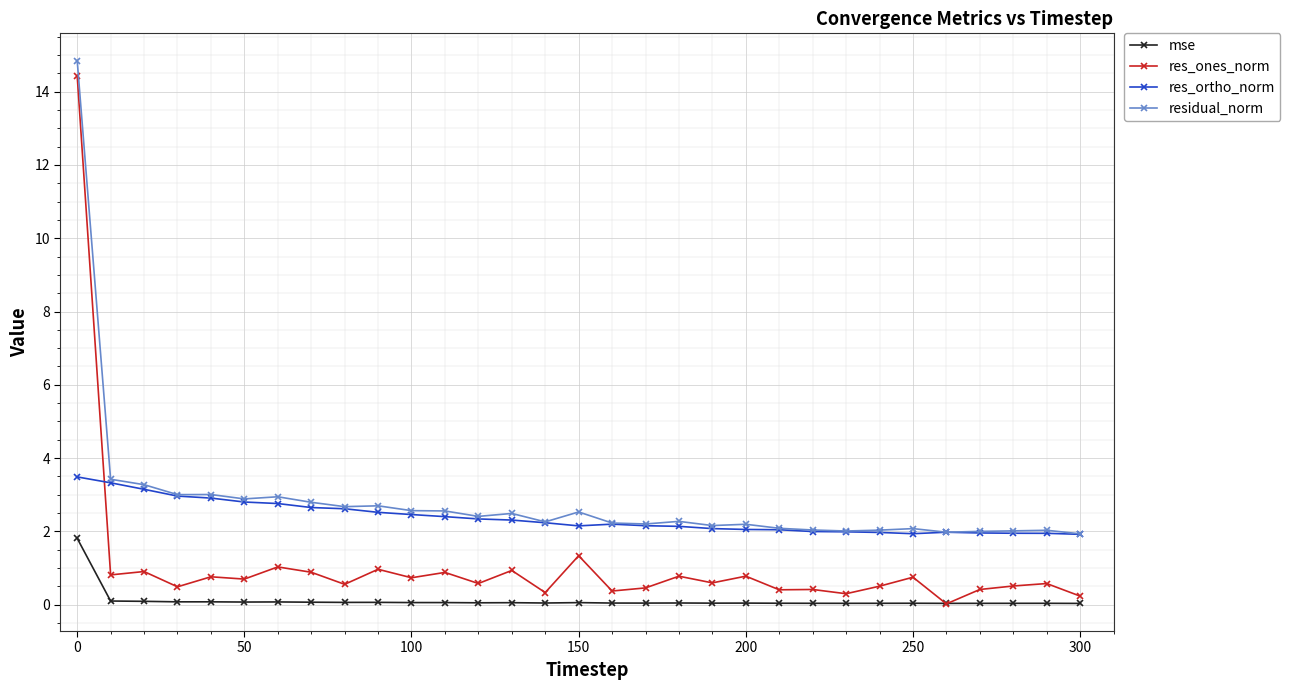

True or false: residual_norm and res_ones_norm cross at least once.

False